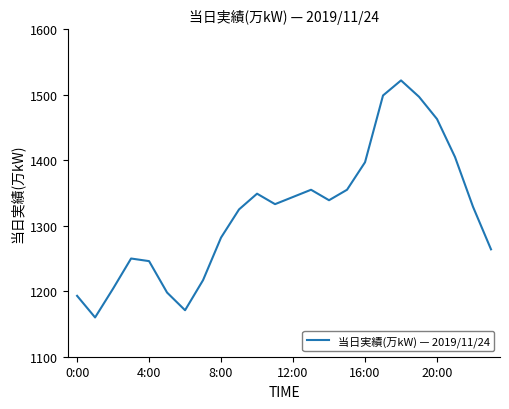

What is the minimum value shown in the chart?

1160